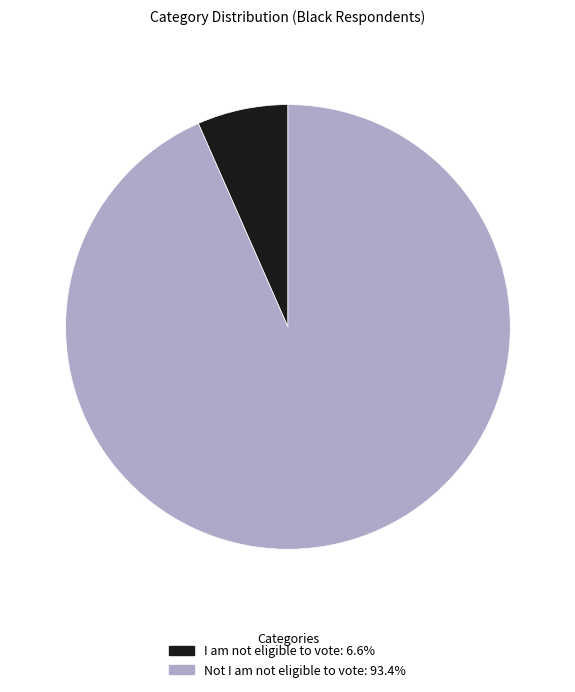

Rank the categories by value from highest to lowest.

Not I am not eligible to vote, I am not eligible to vote